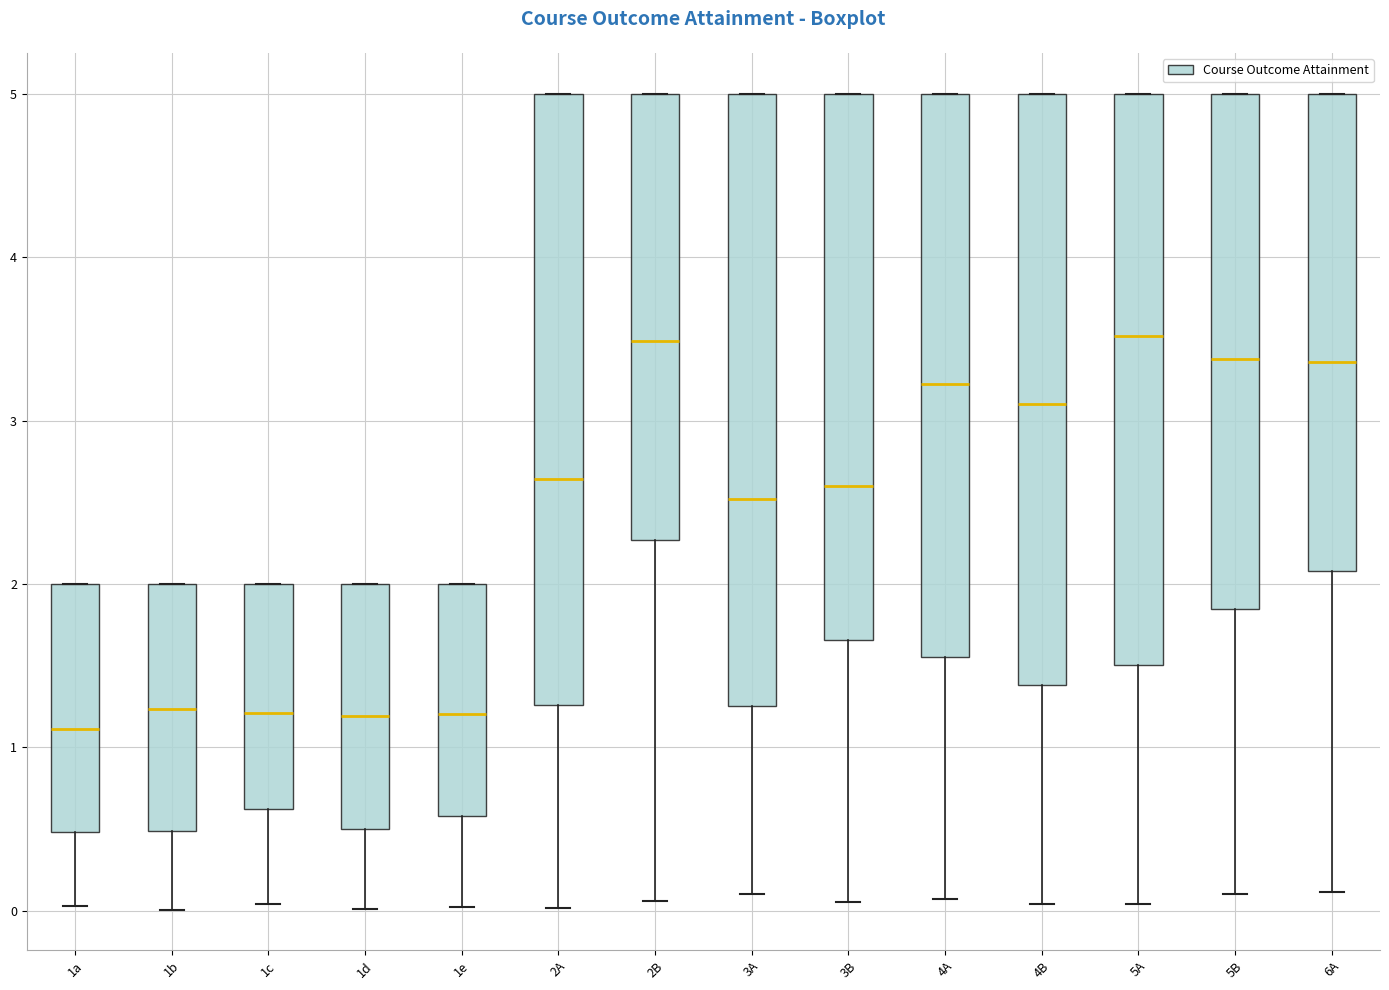

Reading left to right, read every box against the y-axis: the position of its median line, the range the box covers, and the ends of its whiskers. The values are not printed on the chart, so give them approximately, as read against the axis.

1a: median 1.1, box 0.5 to 2.0, whiskers 0.0 to 2.0
1b: median 1.2, box 0.5 to 2.0, whiskers 0.0 to 2.0
1c: median 1.2, box 0.6 to 2.0, whiskers 0.0 to 2.0
1d: median 1.2, box 0.5 to 2.0, whiskers 0.0 to 2.0
1e: median 1.2, box 0.6 to 2.0, whiskers 0.0 to 2.0
2A: median 2.6, box 1.3 to 5.0, whiskers 0.0 to 5.0
2B: median 3.5, box 2.3 to 5.0, whiskers 0.1 to 5.0
3A: median 2.5, box 1.3 to 5.0, whiskers 0.1 to 5.0
3B: median 2.6, box 1.7 to 5.0, whiskers 0.1 to 5.0
4A: median 3.2, box 1.6 to 5.0, whiskers 0.1 to 5.0
4B: median 3.1, box 1.4 to 5.0, whiskers 0.0 to 5.0
5A: median 3.5, box 1.5 to 5.0, whiskers 0.0 to 5.0
5B: median 3.4, box 1.8 to 5.0, whiskers 0.1 to 5.0
6A: median 3.4, box 2.1 to 5.0, whiskers 0.1 to 5.0